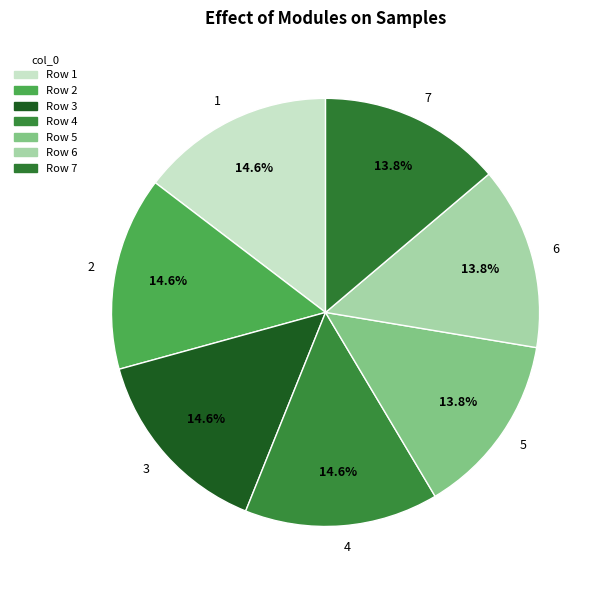

Between 5 and 2, which is larger?

2